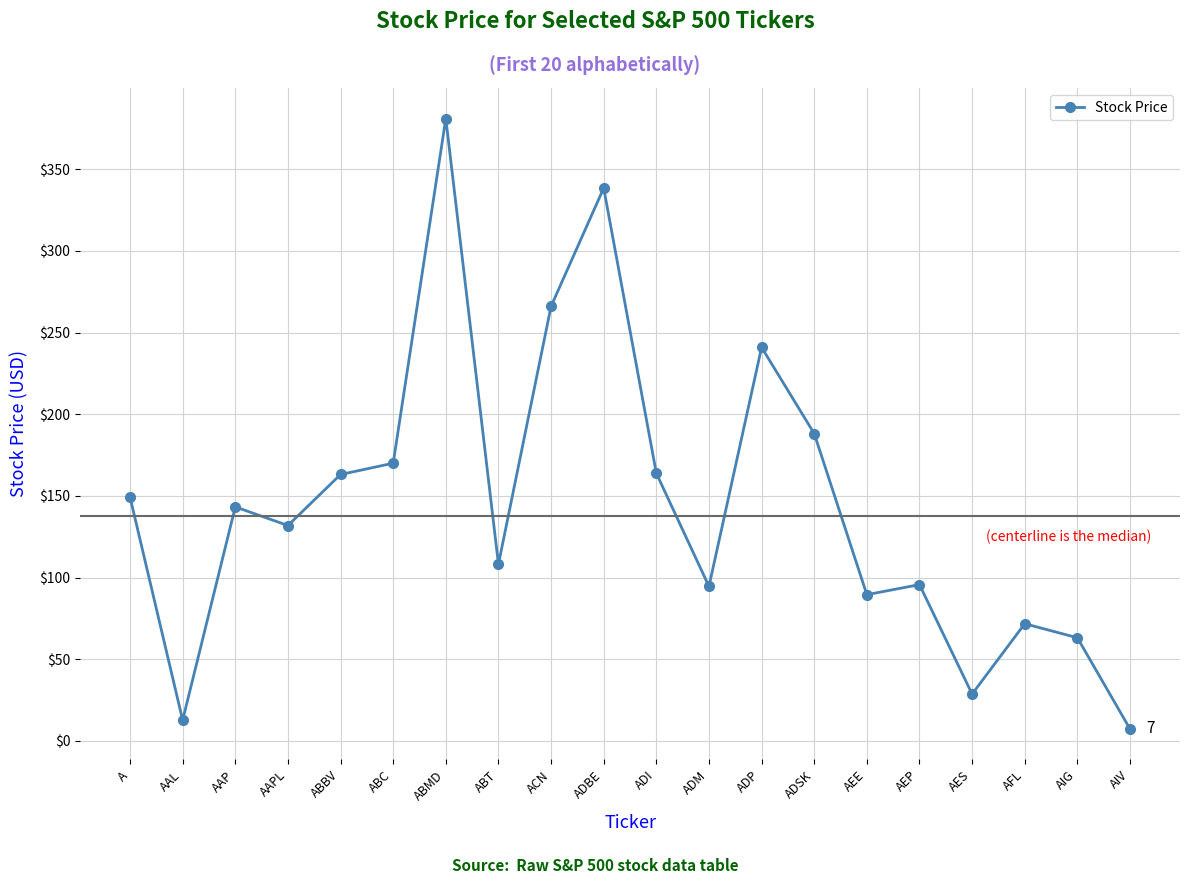

At which label is the value closest to 194?

ADSK